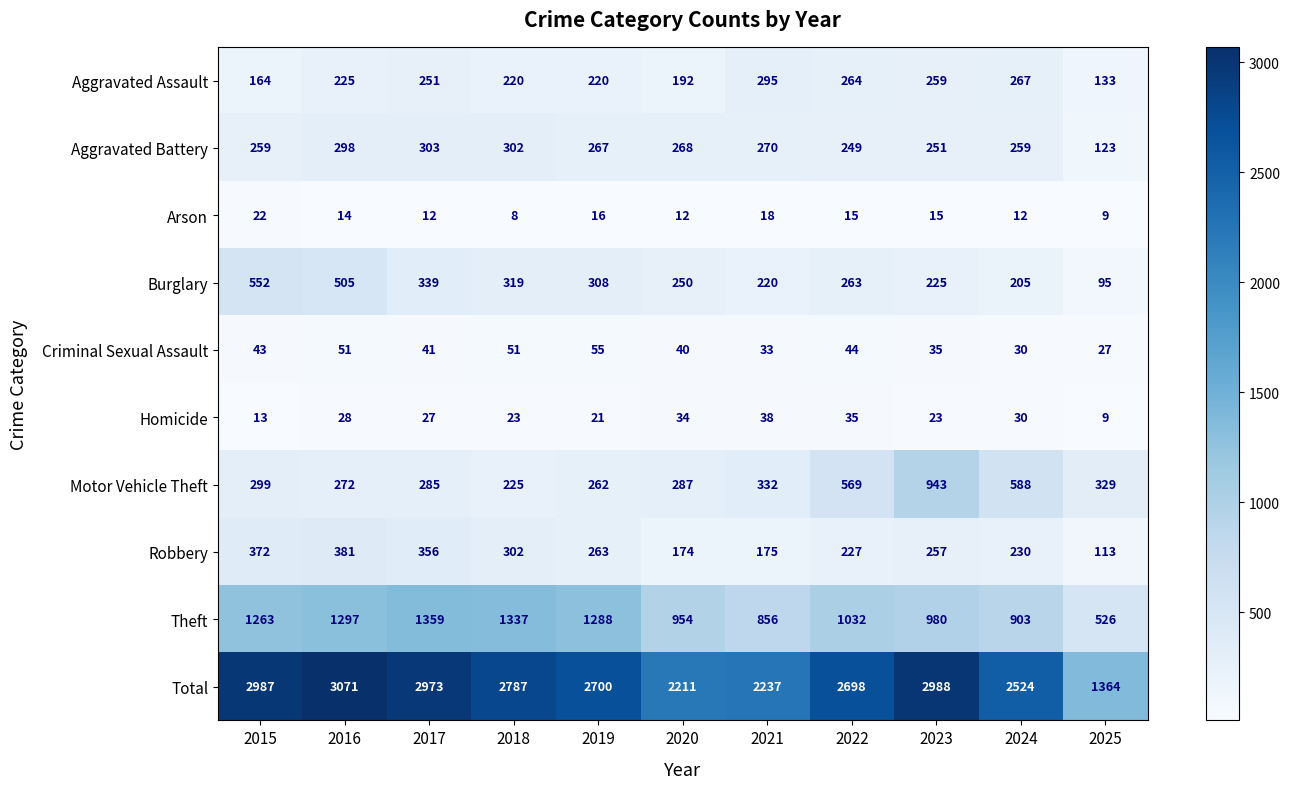

Which series has the largest range (max minus min)?

Total